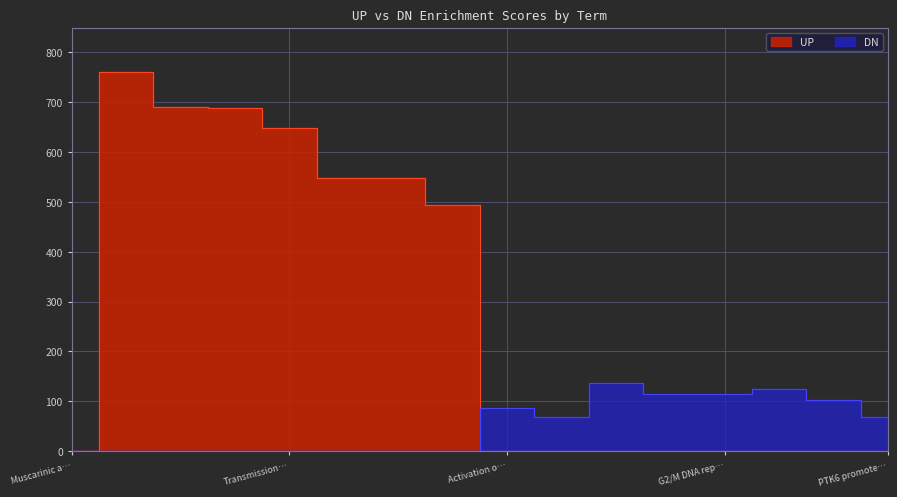

True or false: DN and UP intersect in this chart.

True